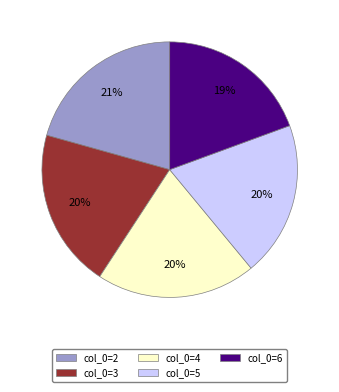

Approximately how many times larger is the value at col_0=3 compared to col_0=4?

1.0